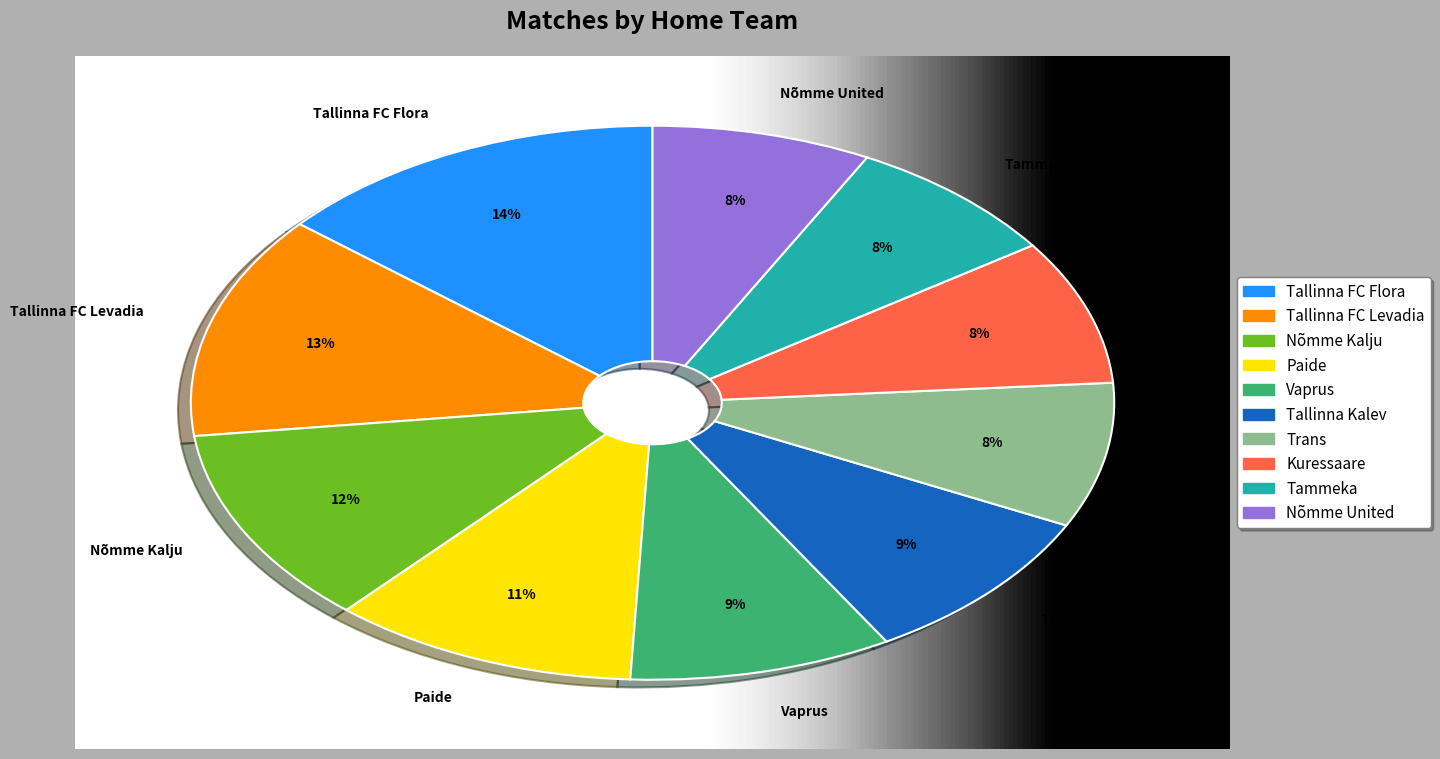

Combined, what portion of the pie is Kuressaare and Tallinna FC Levadia?

21.5%